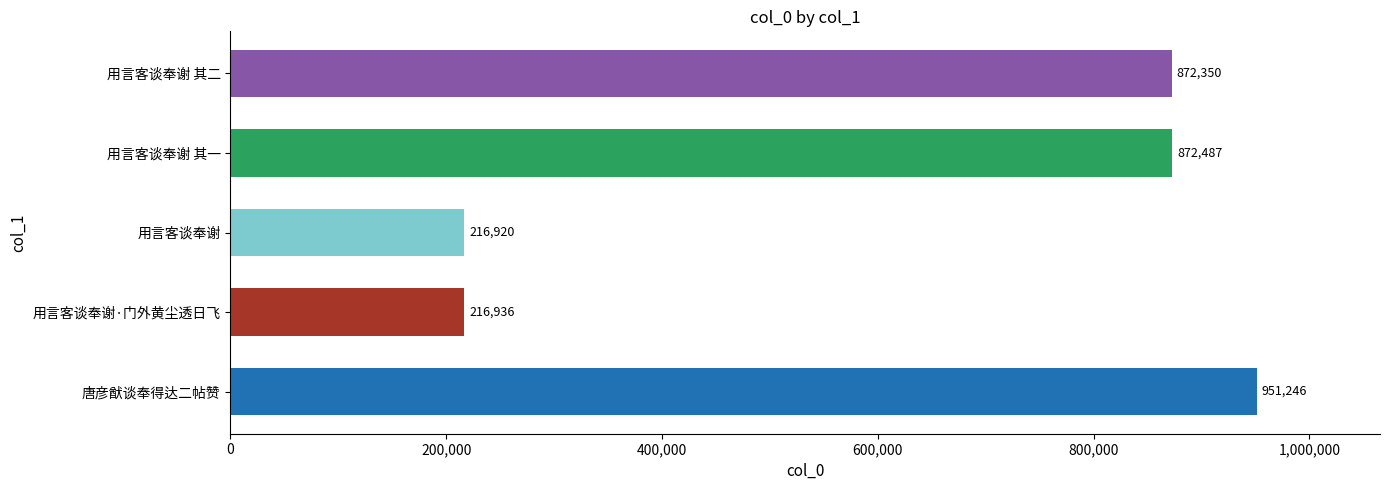

True or false: the data shows 216936 at 用言客谈奉谢·门外黄尘透日飞.

True